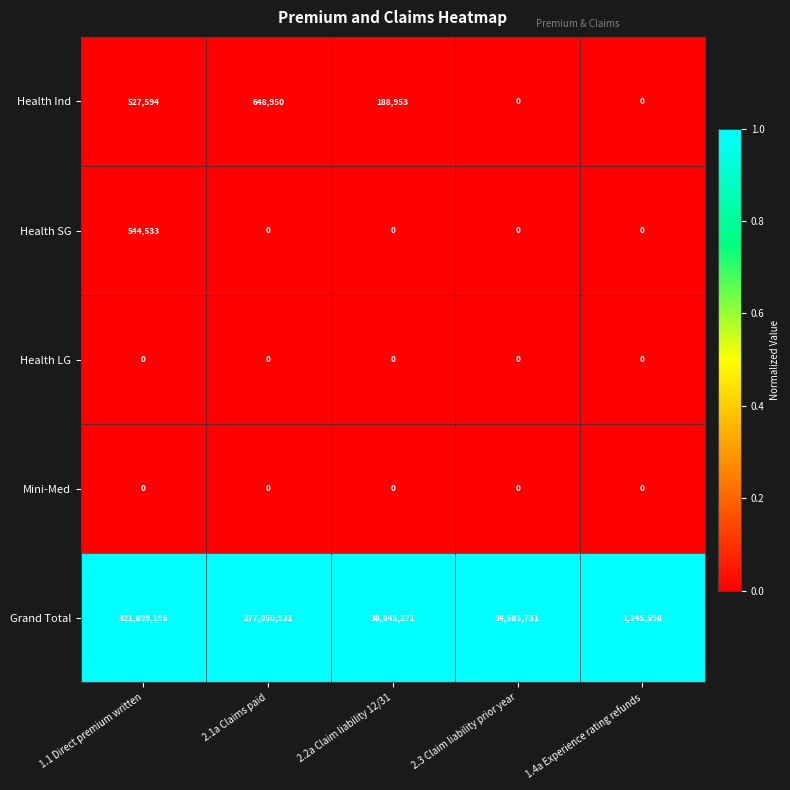

At which category is the sum across all series the highest?

1.1 Direct premium written